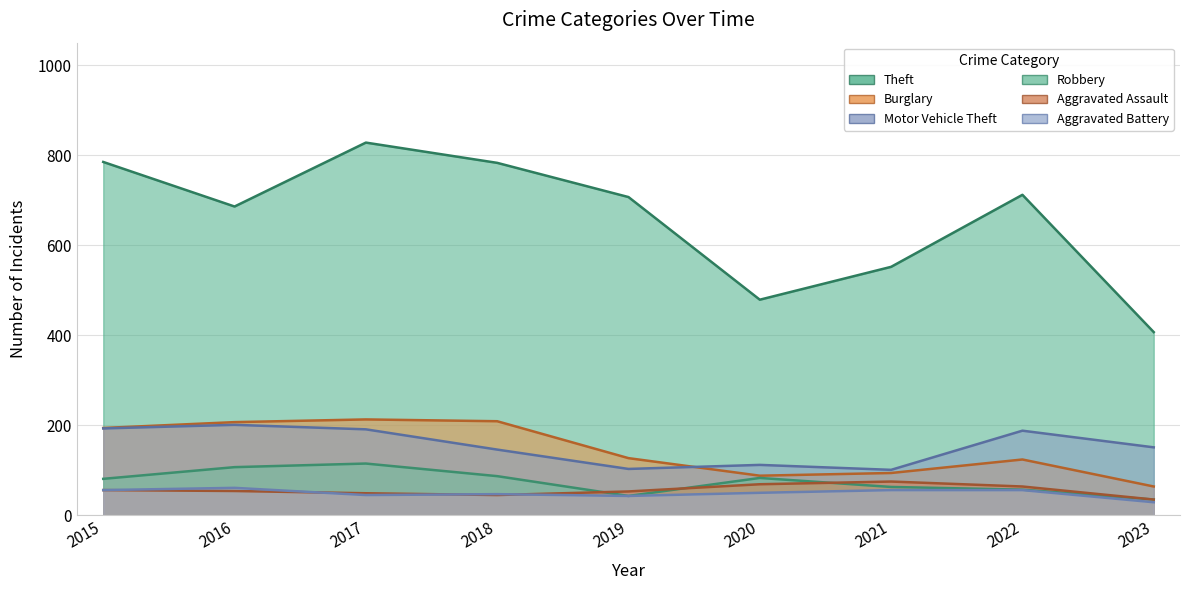

True or false: Motor Vehicle Theft has a value of 103 at 2019.

True